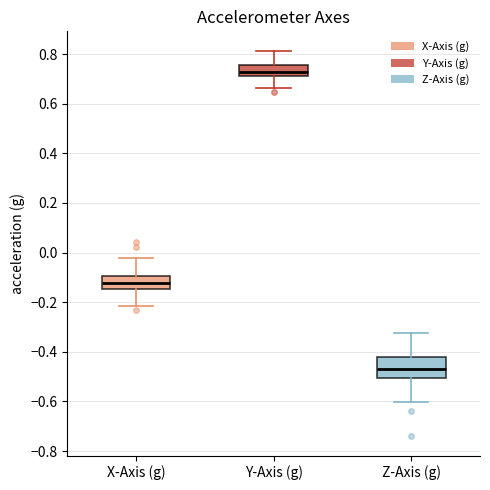

Reading left to right, transcribe this box plot: for each box, give where its median line is, the range the box spans, and where its two whiskers end, as read against the y-axis. The values are not printed on the chart, so give them approximately, as read against the axis.

X-Axis (g): median -0.12, box -0.14 to -0.10, whiskers -0.22 to -0.02
Y-Axis (g): median 0.72 (just above the box's lower edge), box 0.72 to 0.76, whiskers 0.66 to 0.82
Z-Axis (g): median -0.48, box -0.50 to -0.42, whiskers -0.60 to -0.32